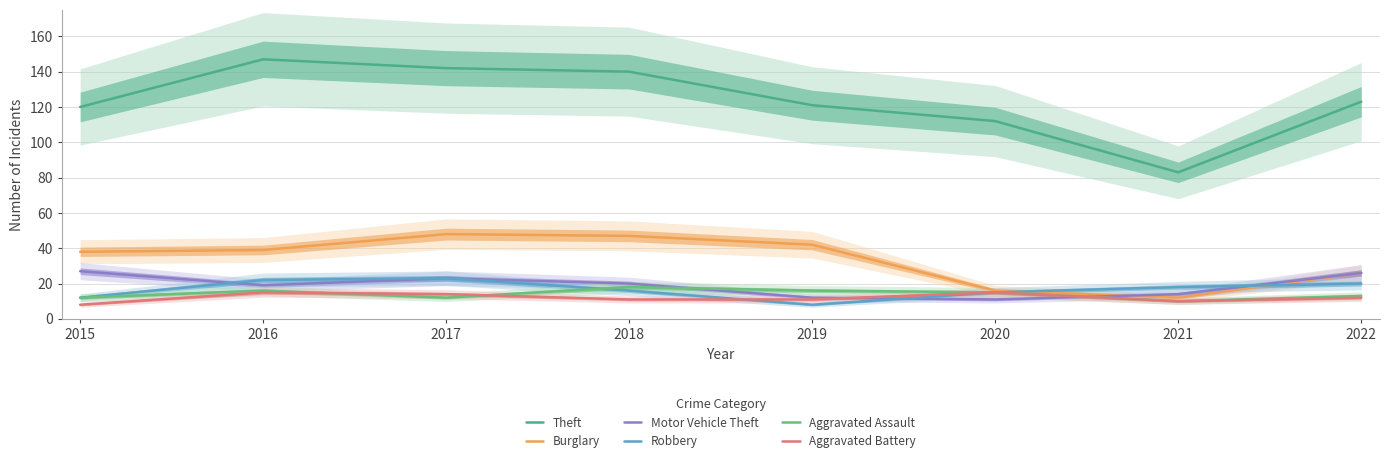

In Aggravated Battery, how many points are higher than both neighbors (excluding endpoints)?

2